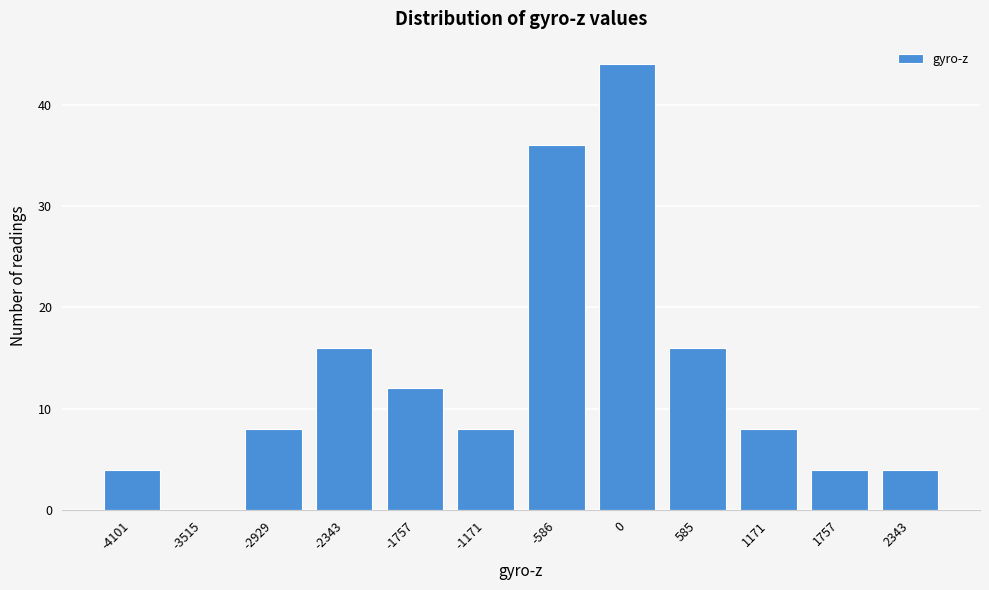

Reading right to left, extract all data points from this chart.

2343=4	1757=4	1171=8	585=16	0=44	-586=36	-1171=8	-1757=12	-2343=16	-2929=8	-3515=0	-4101=4